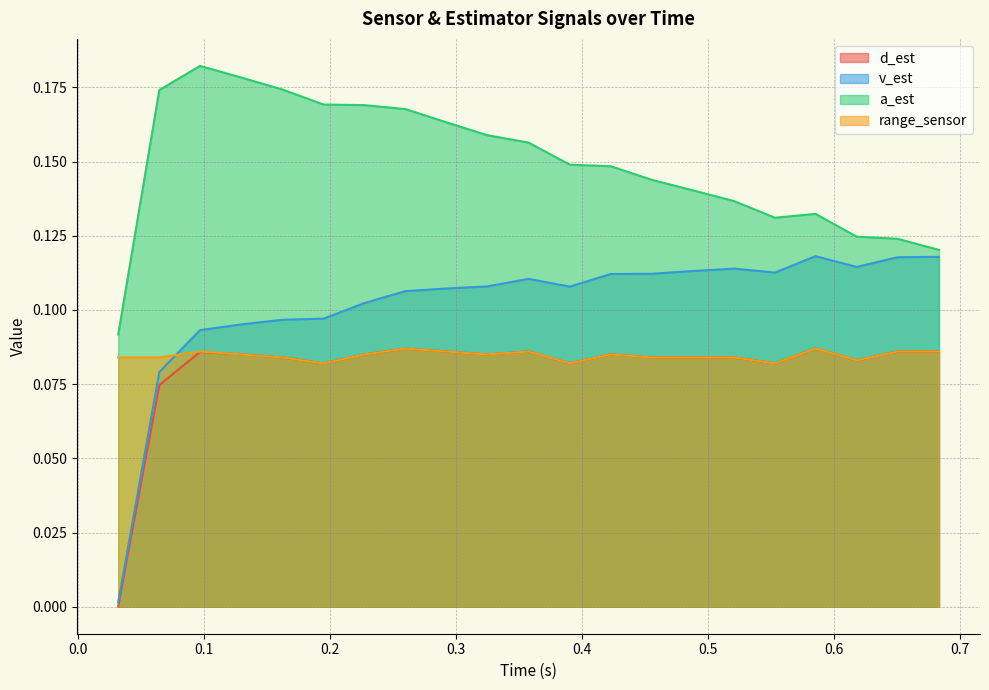

Count the number of categories in the chart.

21